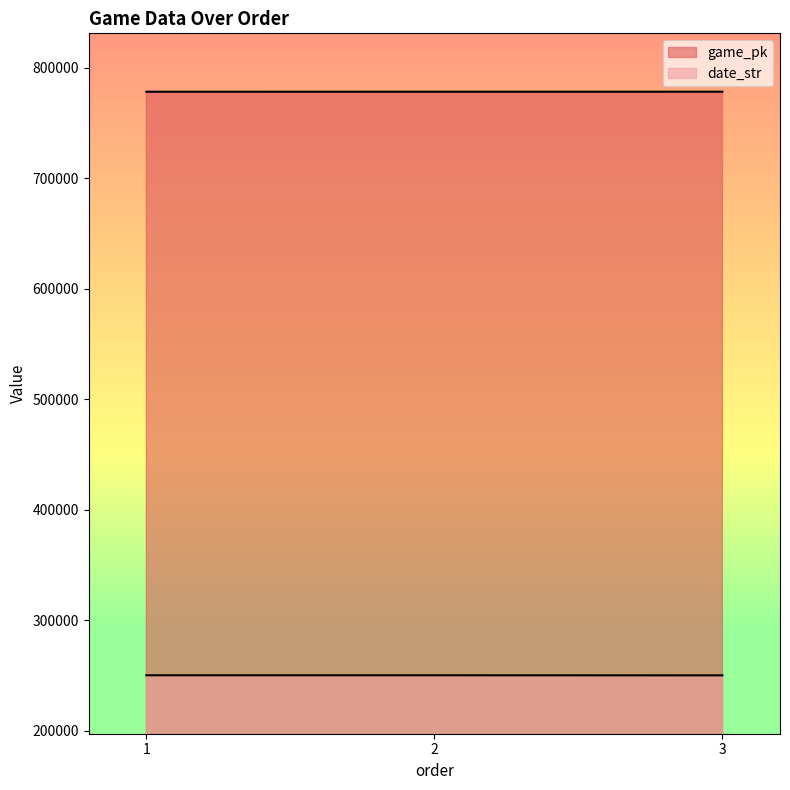

How many values in the date_str series exceed 250401?

1